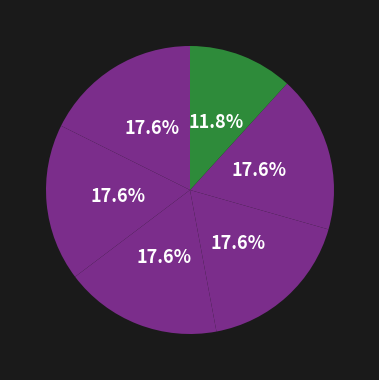

Count the number of slices in the pie.

6